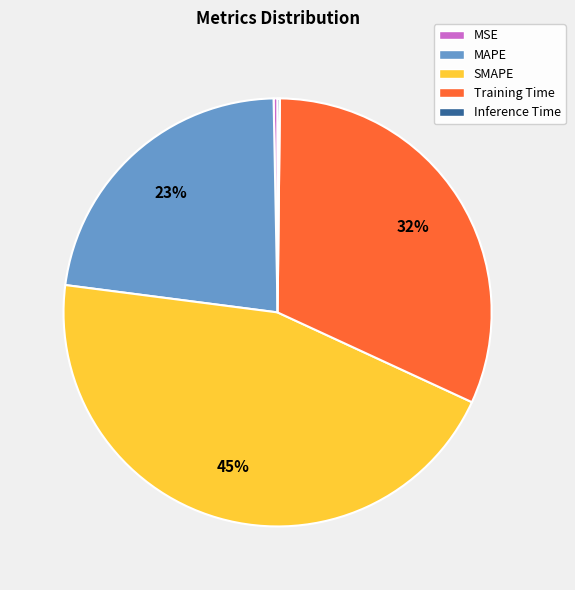

Which category has the biggest portion of the pie?

SMAPE